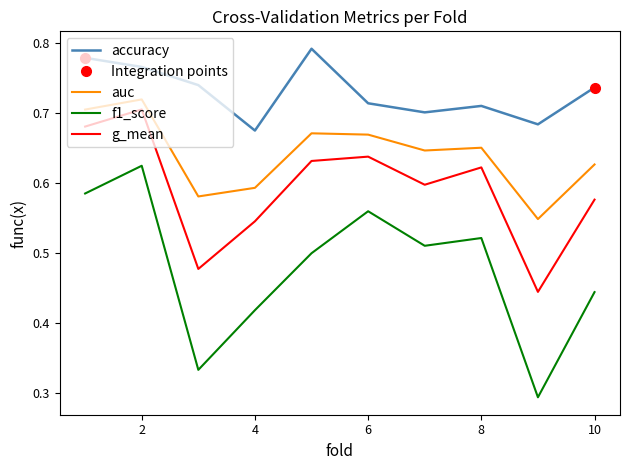

What is the value of the f1_score point at the 4th from the left?

0.4